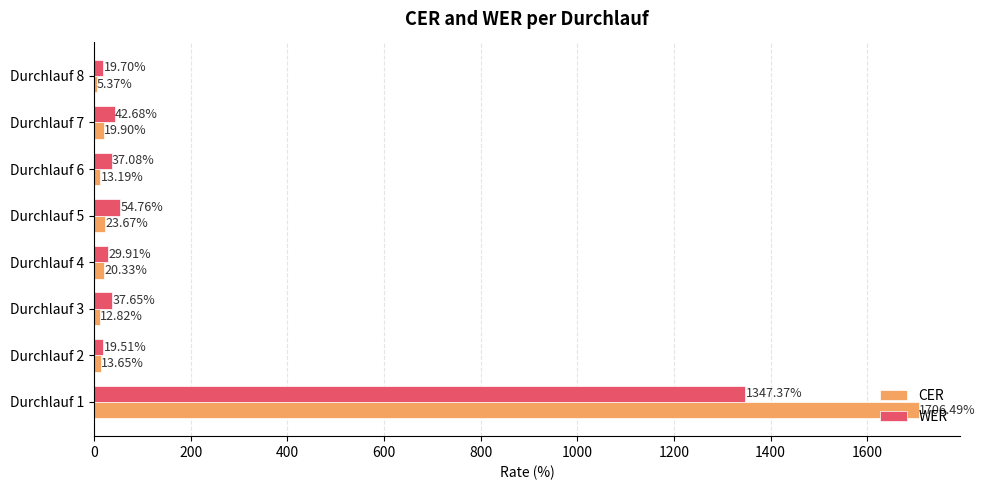

What is the sum of all CER values?

1815.4